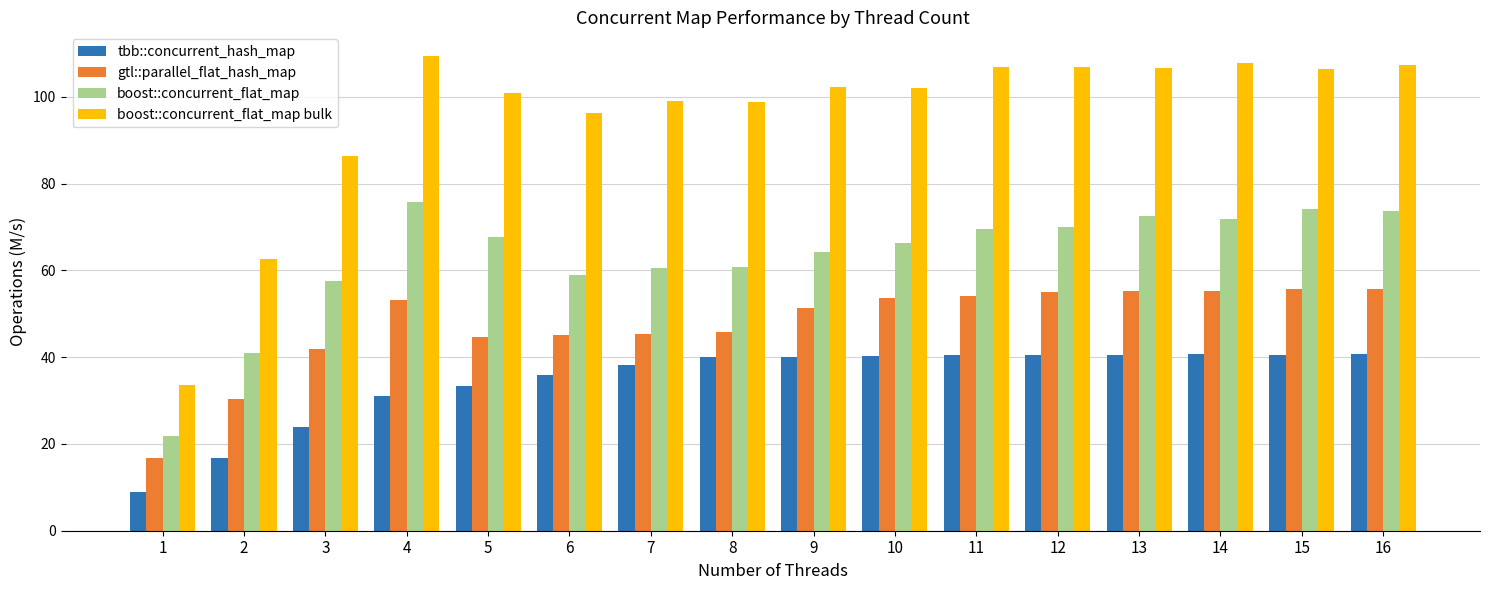

Which series has the largest range (max minus min)?

boost::concurrent_flat_map bulk